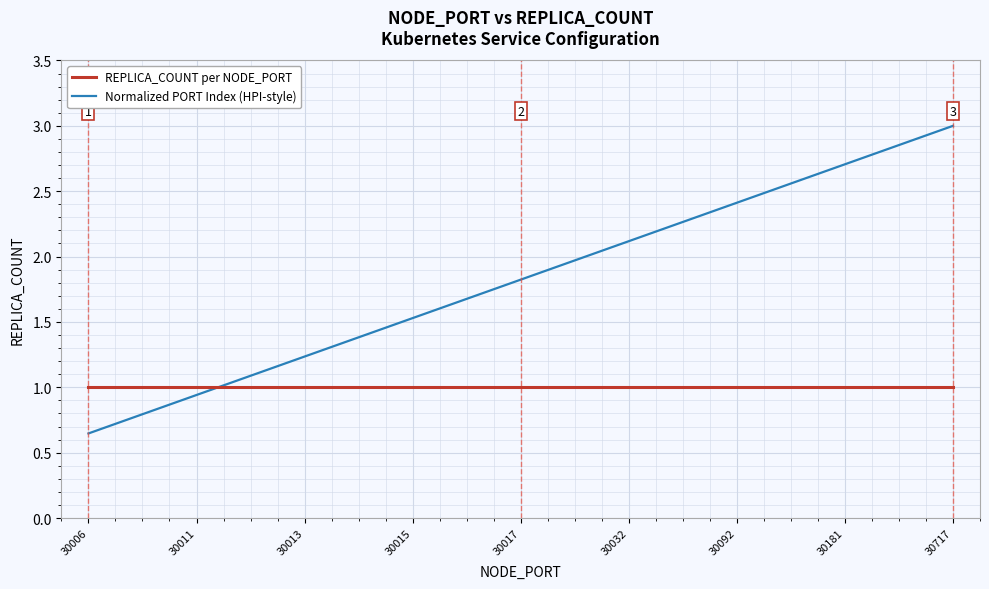

After their last crossing, which series has the higher values: Normalized PORT Index (HPI-style) or REPLICA_COUNT per NODE_PORT?

Normalized PORT Index (HPI-style)